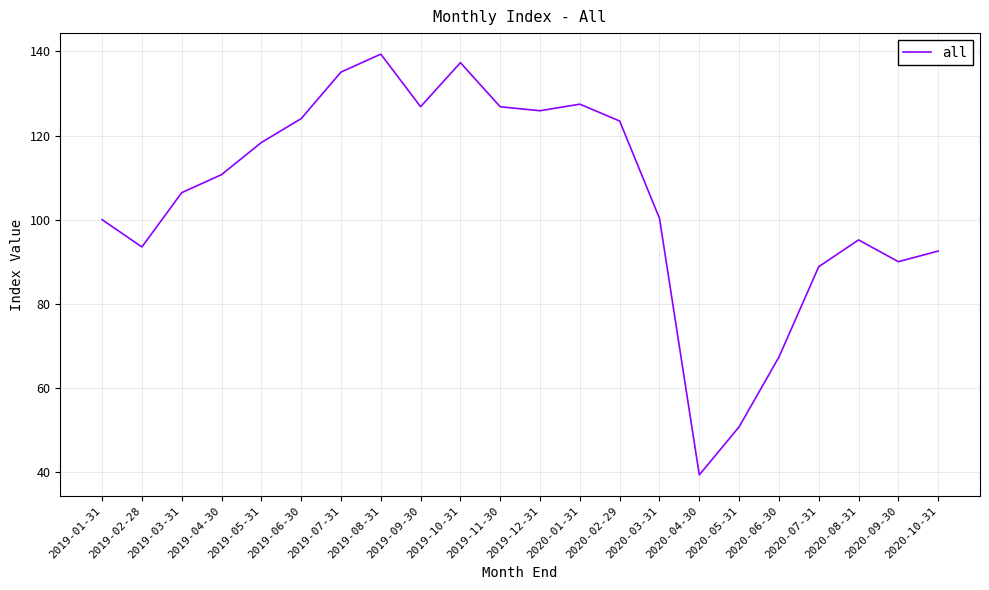

What is the difference between the values at 2019-05-31 and 2020-04-30?

79.1